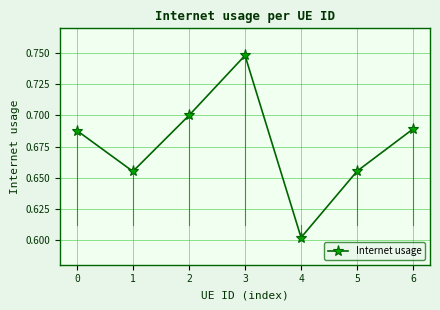

What is the smallest value displayed?

0.6